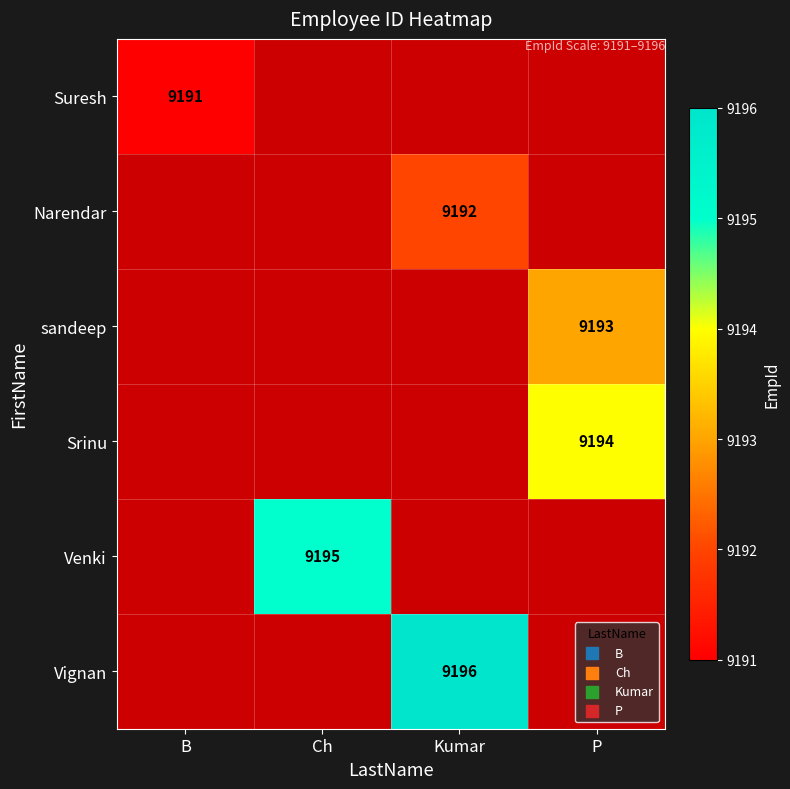

Is it true that Srinu equals 13882 at P?

False